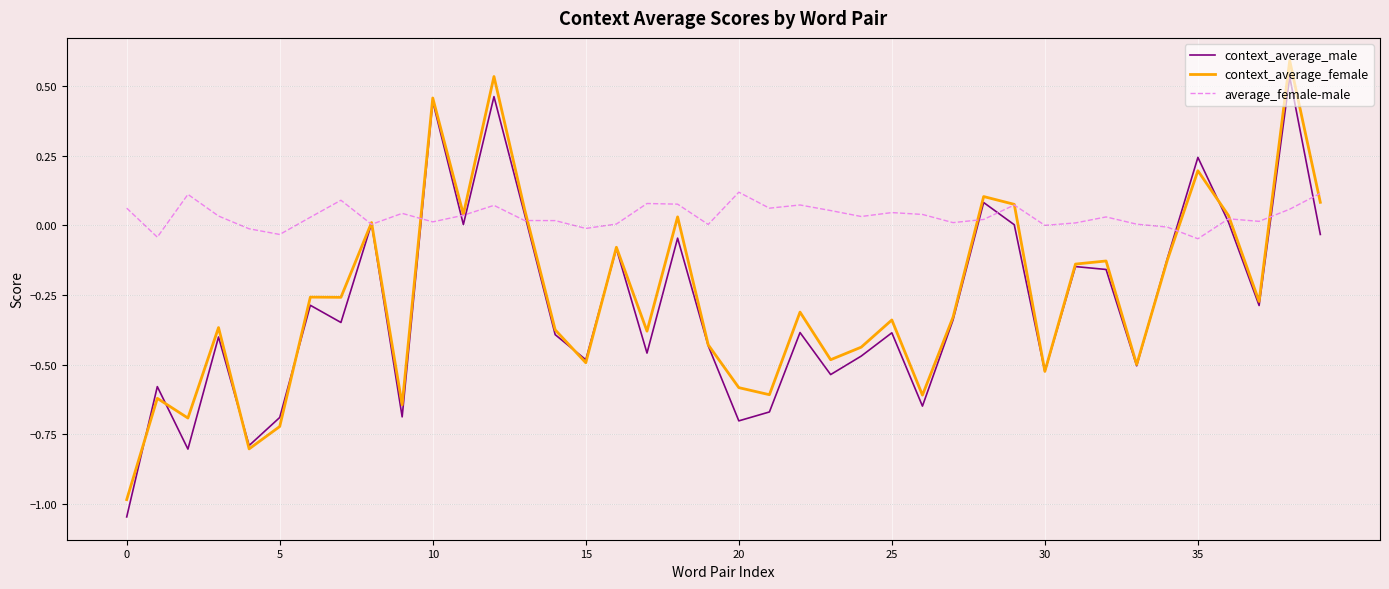

What are all the series names shown in the legend?

context_average_male, context_average_female, average_female-male